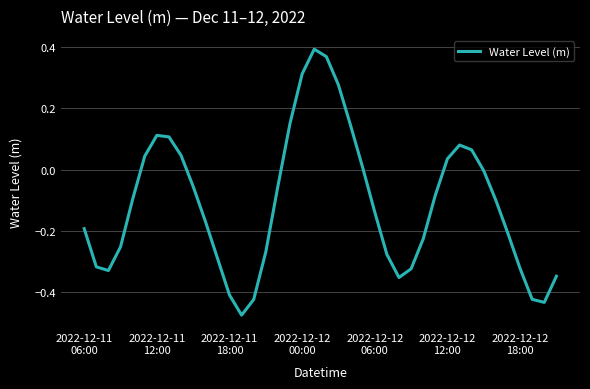

What is the difference between the maximum and minimum values?

0.9